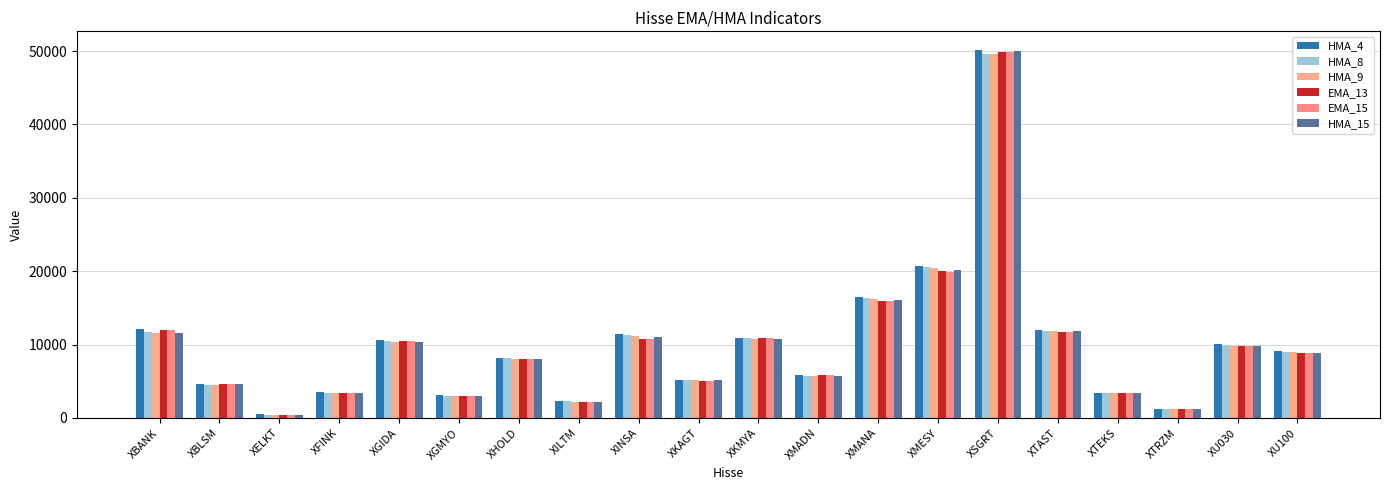

Reading left to right, list all the values displayed in this chart.

HMA_4: 12142.3	4625.6	472.5	3505.6	10643.7	3070.0	8217.8	2321.3	11411.6	5218.4	10955.7	5863.2	16528.3	20759.2	50171.2	11990.9	3465.4	1219.7	10110.8	9148.7
HMA_8: 11747.2	4543.0	467.9	3452.8	10428.2	3040.9	8124.1	2262.7	11287.6	5203.1	10842.1	5748.1	16332.5	20511.8	49651.8	11866.8	3418.5	1215.3	9935.5	8998.8
HMA_9: 11600.3	4531.6	466.2	3428.8	10354.4	3030.6	8080.7	2240.2	11225.1	5189.3	10791.3	5711.3	16235.7	20382.3	49563.7	11834.3	3397.8	1213.6	9854.0	8932.8
EMA_13: 11969.4	4589.1	465.0	3381.2	10495.9	2990.8	8082.5	2229.3	10754.0	5068.9	10872.1	5905.1	15919.5	19974.5	49891.7	11666.5	3366.6	1202.7	9841.5	8906.5
EMA_15: 12026.4	4587.9	464.6	3373.4	10514.5	2987.5	8090.8	2229.8	10710.1	5058.9	10892.1	5920.7	15904.8	19936.2	49891.4	11652.8	3364.3	1201.7	9853.2	8913.7
HMA_15: 11516.6	4605.7	467.4	3434.5	10354.4	3035.5	8038.9	2211.9	11070.9	5174.9	10757.6	5756.0	16080.5	20156.1	50008.0	11901.7	3379.1	1215.8	9751.0	8860.7